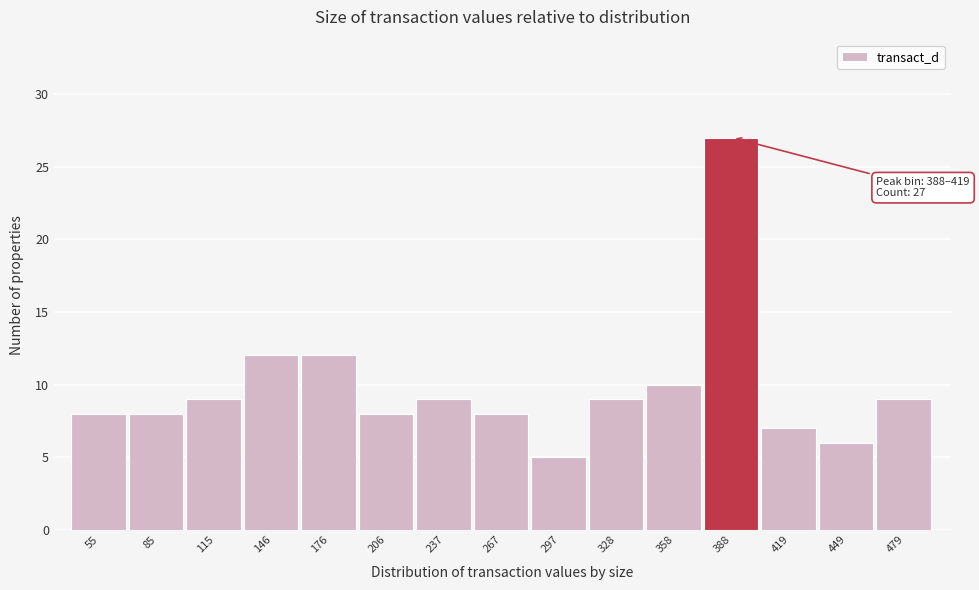

Reading left to right, list all the values displayed in this chart.

55=8	85=8	115=9	146=12	176=12	206=8	237=9	267=8	297=5	328=9	358=10	388=27	419=7	449=6	479=9